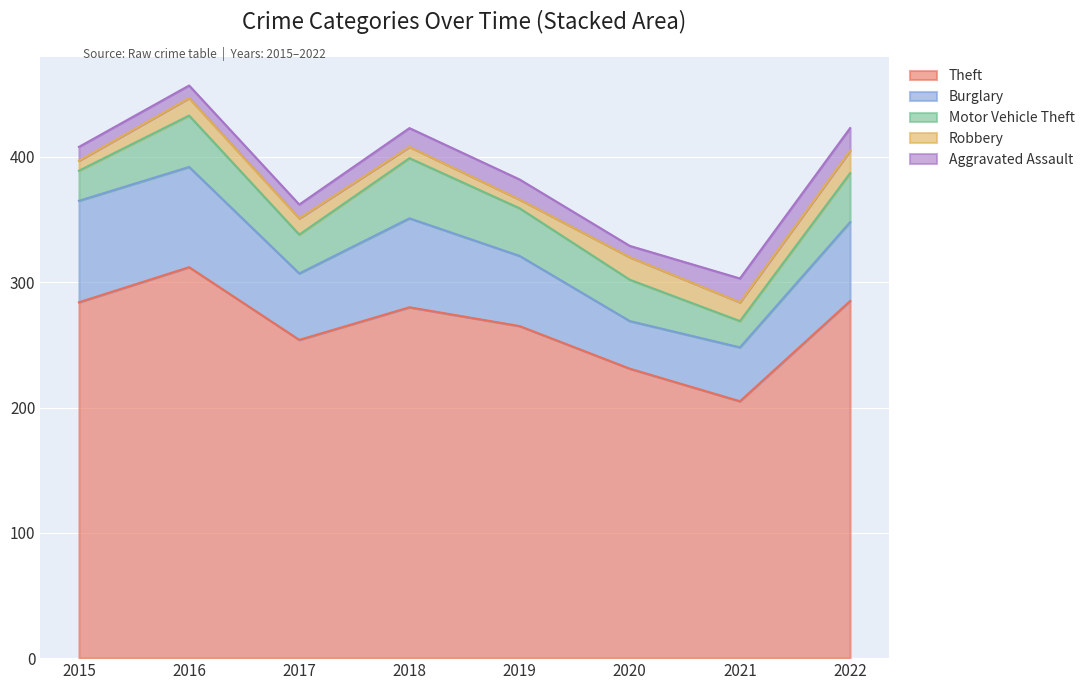

True or false: Motor Vehicle Theft and Aggravated Assault intersect in this chart.

False